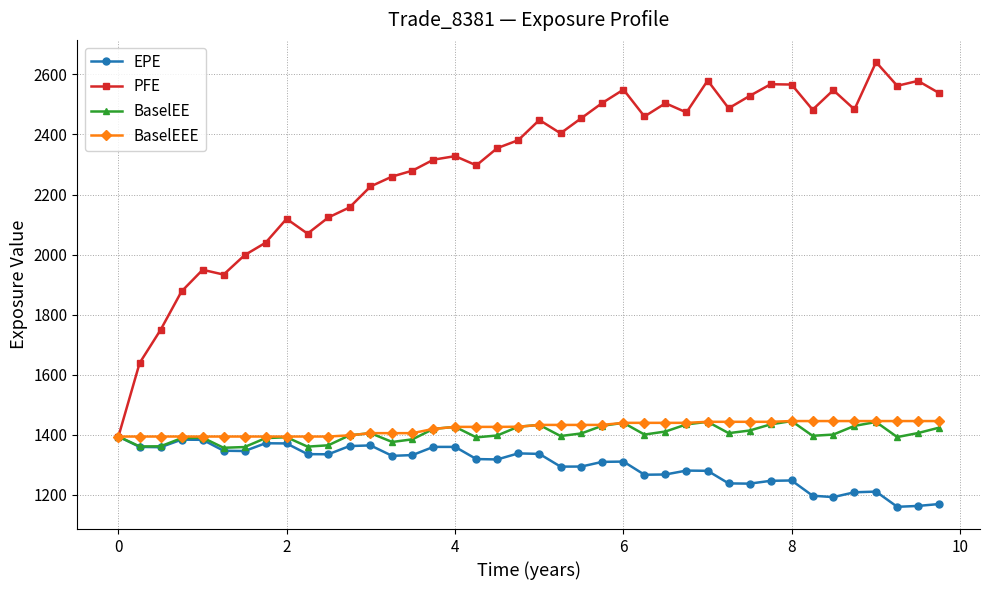

At how many categories does at least one series exceed 1173?

40